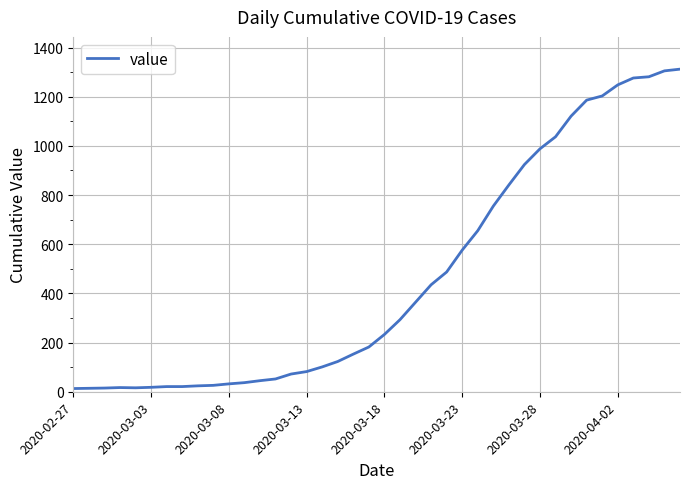

What is the difference between the second highest and minimum values?

1292